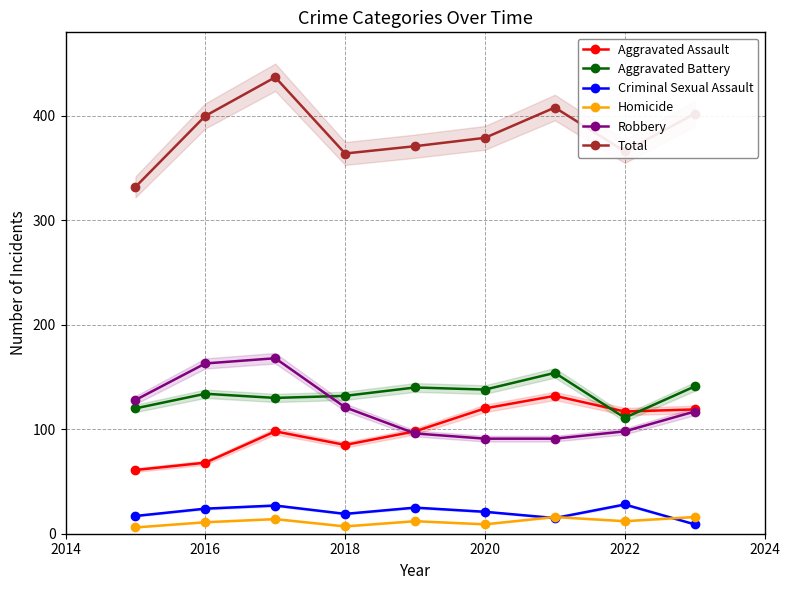

Which series has the largest total across all categories?

Total